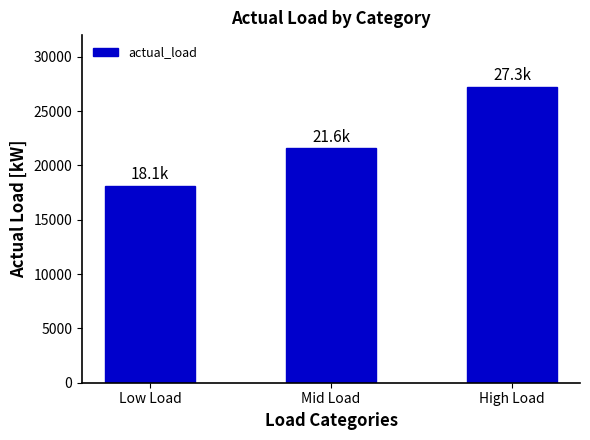

The chart shows a value of 12958 at Mid Load. True or false?

False